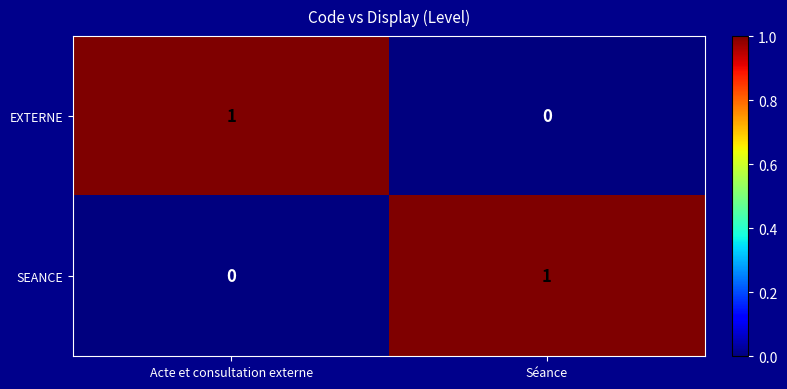

Rank the series at Séance from highest to lowest value.

SEANCE, EXTERNE